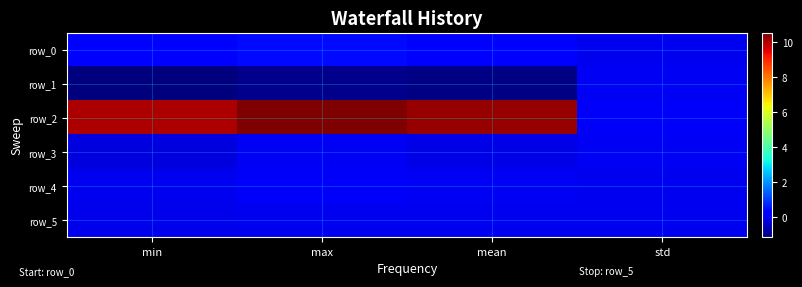

Reading left to right, what are all the values shown in this chart?

row_0: min=0.3	max=0.4	mean=0.3	std=0.0
row_1: min=-1.2	max=-1.0	mean=-1.1	std=0.0
row_2: min=10.1	max=10.5	mean=10.3	std=0.1
row_3: min=-0.2	max=0.0	mean=-0.1	std=0.0
row_4: min=0.0	max=0.1	mean=0.1	std=0.0
row_5: min=-0.0	max=0.0	mean=-0.0	std=0.0